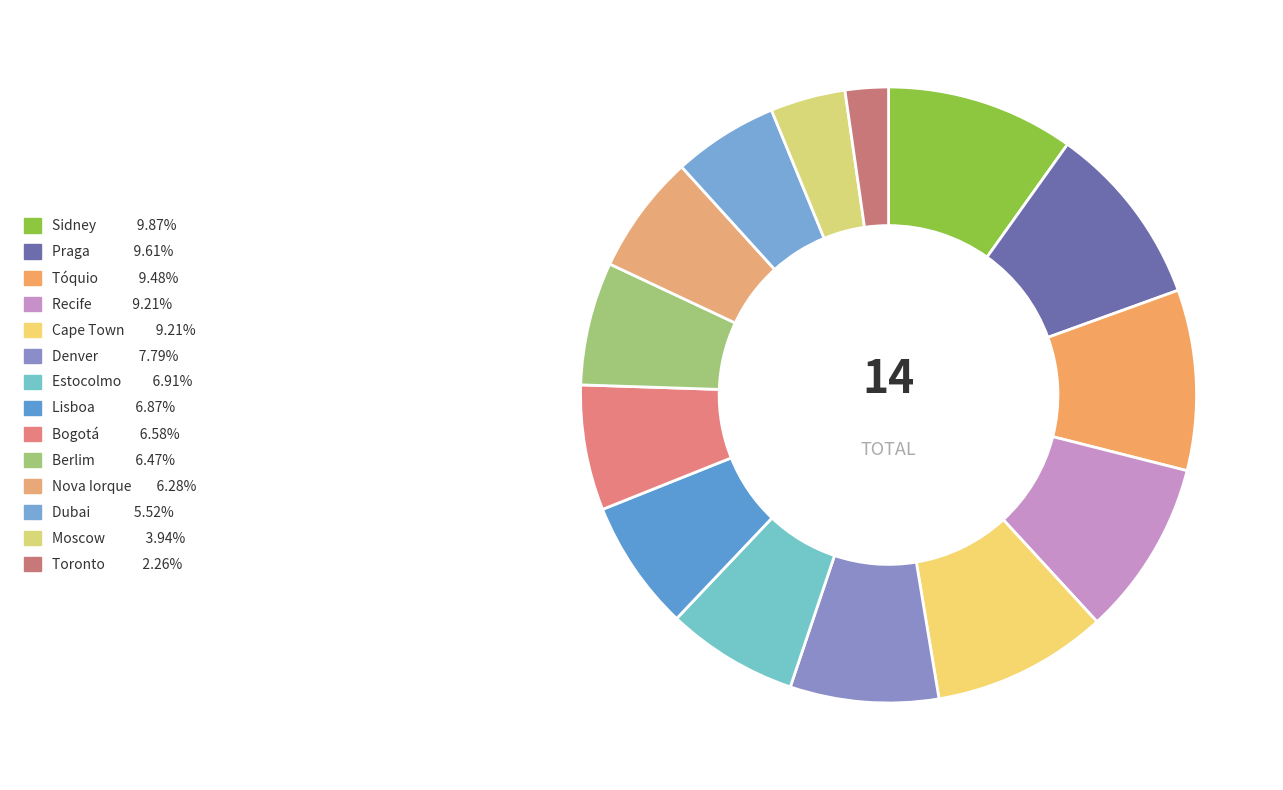

Combined, what portion of the pie is Tóquio and Estocolmo?

16.4%